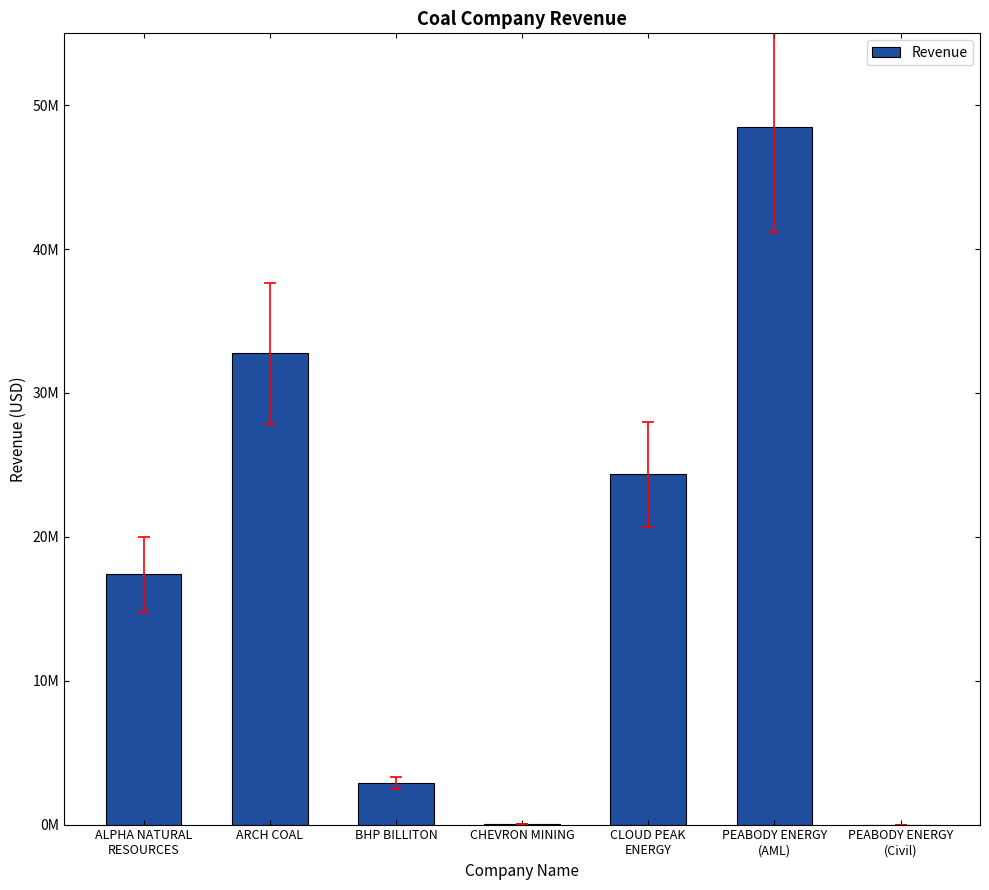

What position from the right is CHEVRON MINING?

4